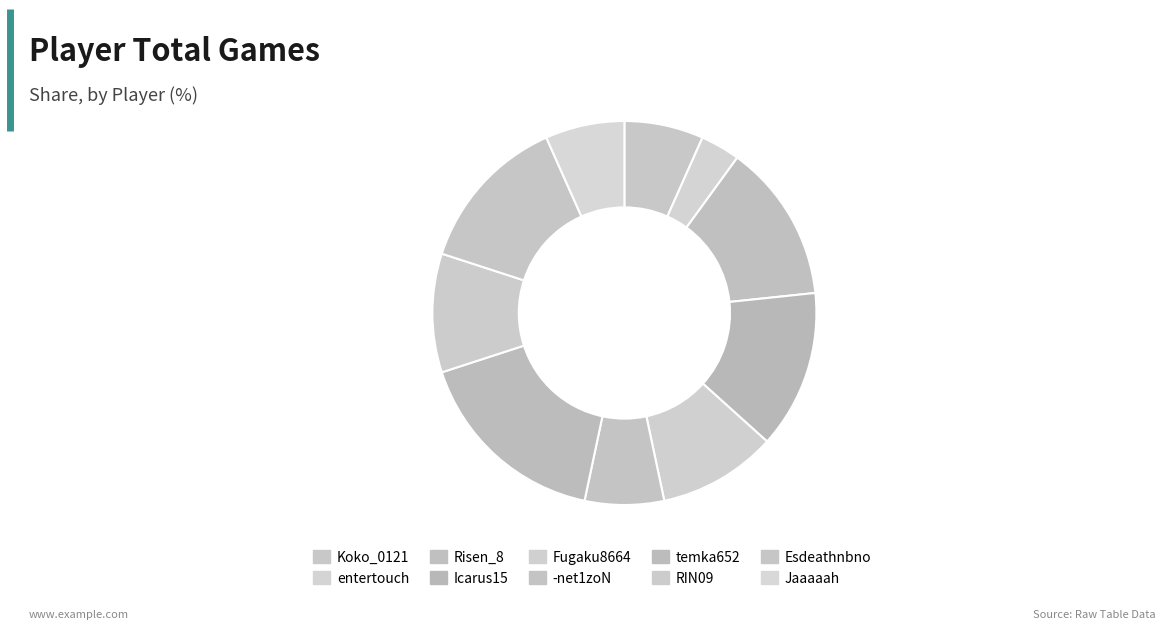

Approximately how many times larger is the value at RIN09 compared to Esdeathnbno?

0.8